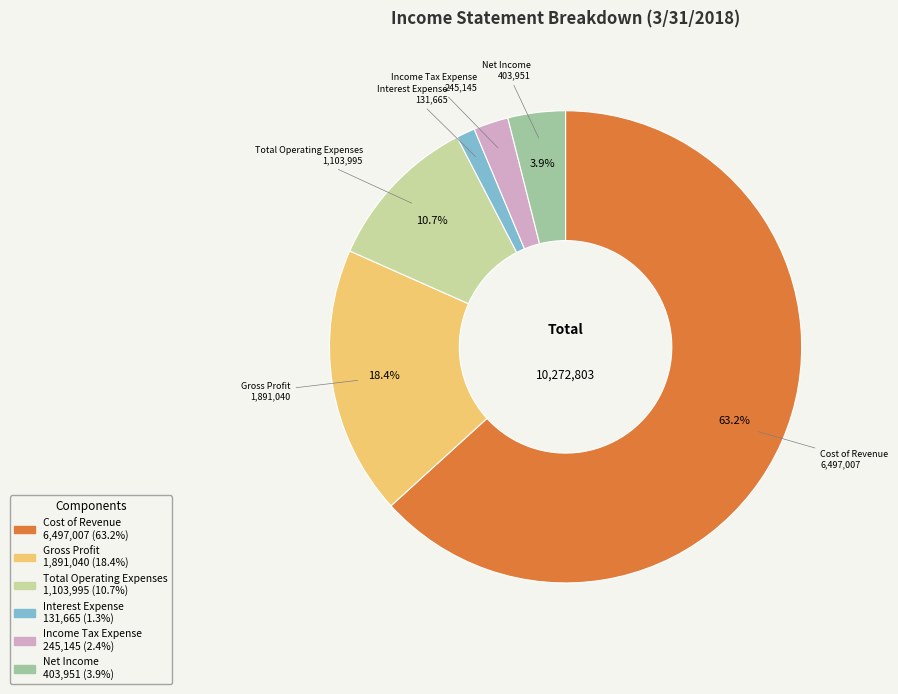

To the nearest percent, what is the difference between the Net Income and Cost of Revenue slice percentages?

59%